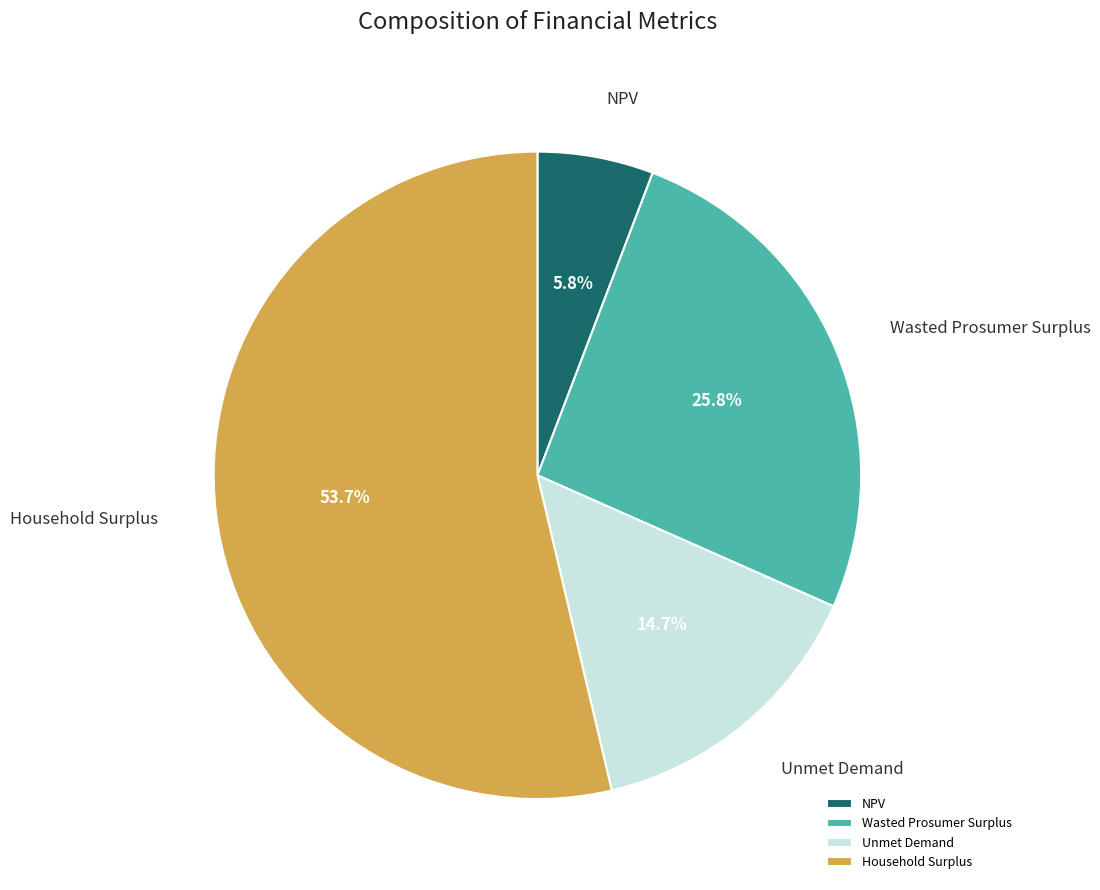

What is the largest slice in the pie chart?

Household Surplus